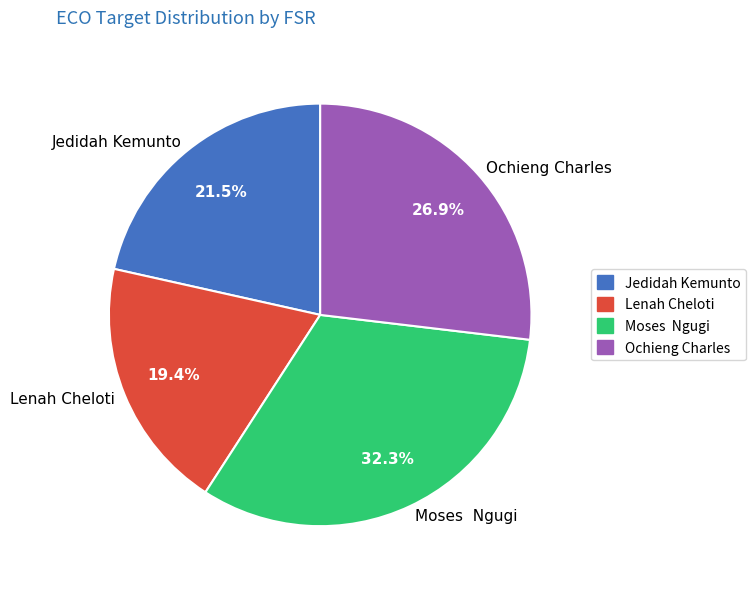

To the nearest percent, what is the difference between the largest and smallest slice percentages?

13%